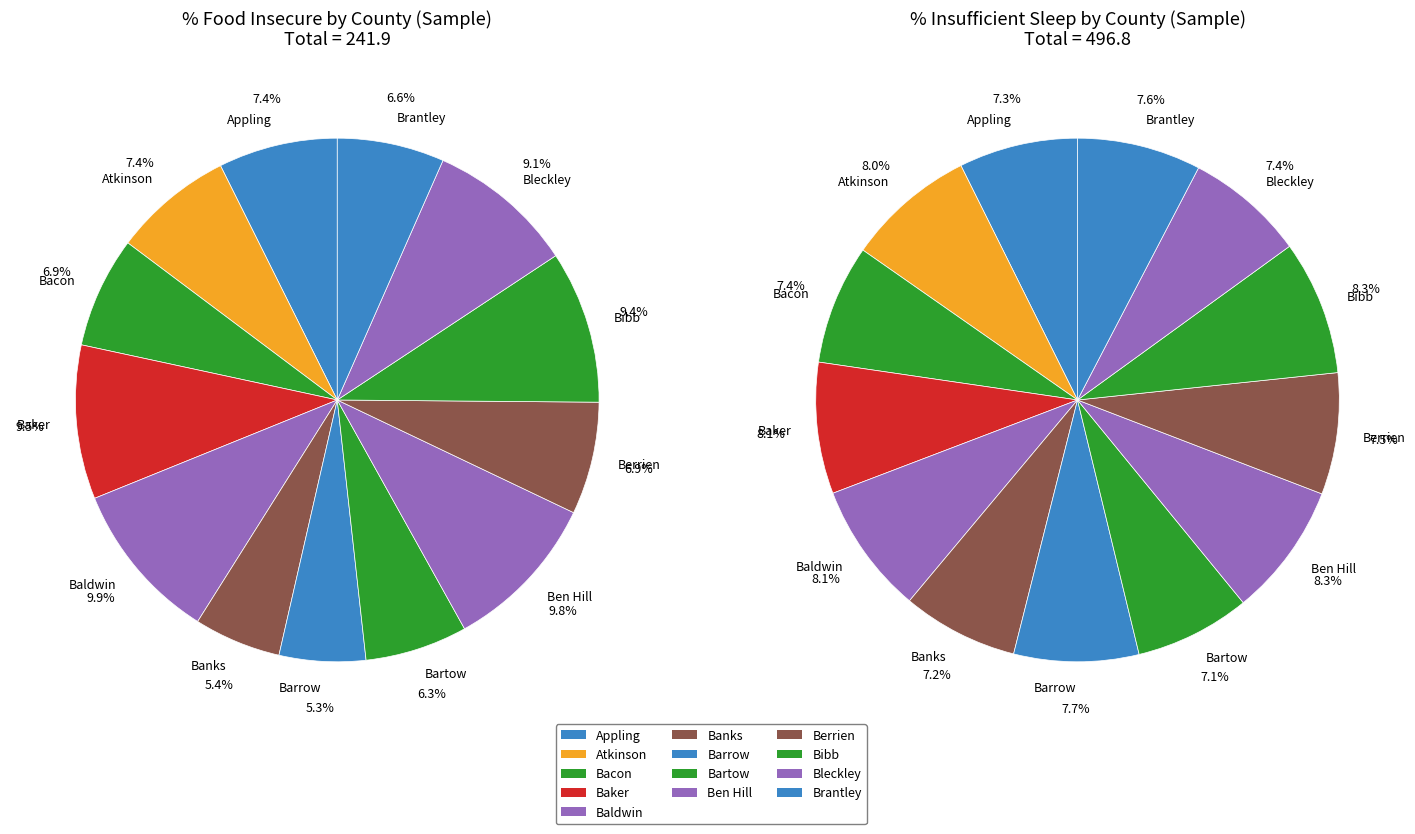

Is the sum of Brantley and Bartow greater than half?

No